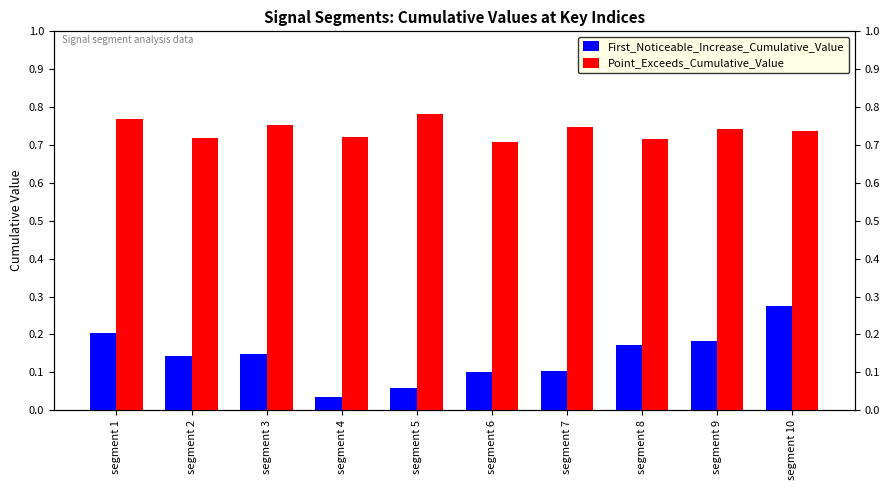

At which label does Point_Exceeds_Cumulative_Value reach its minimum?

segment 6